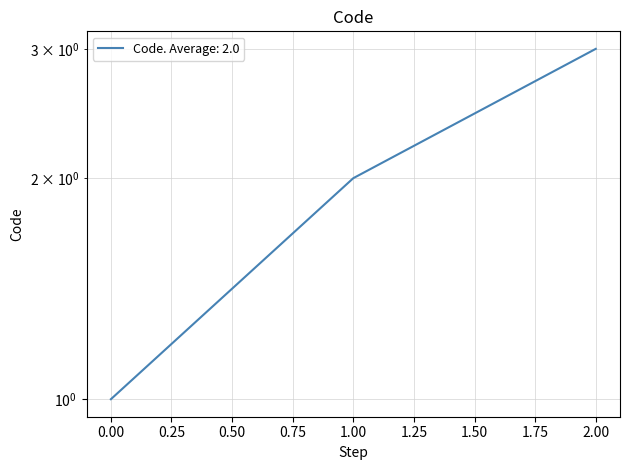

Reading left to right, list all the values displayed in this chart.

1	2	3